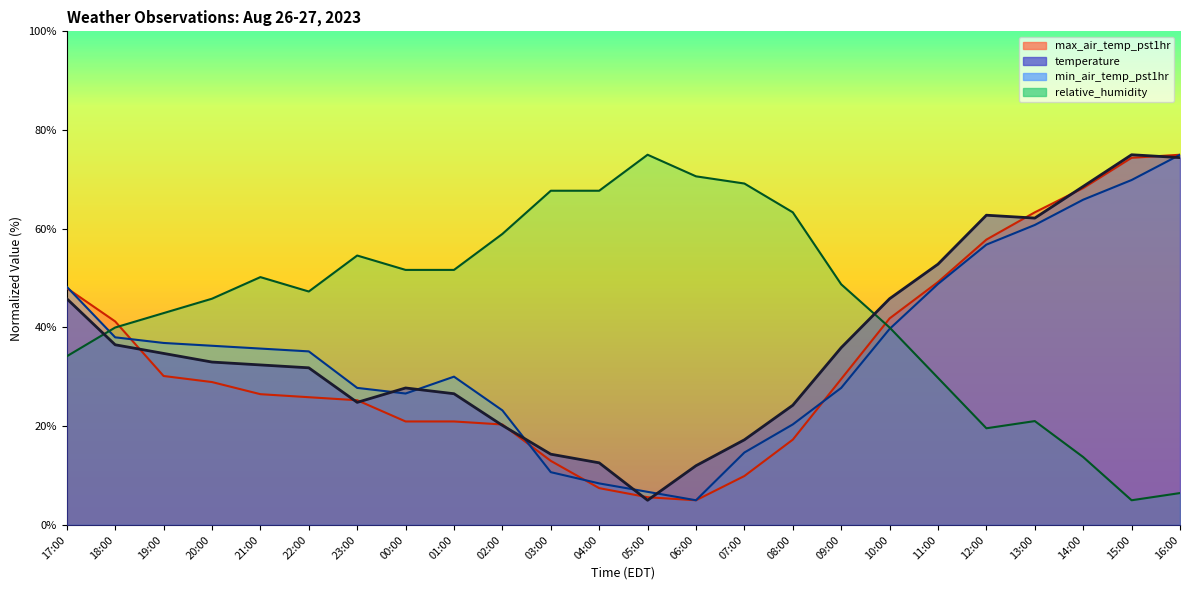

How many values in the temperature series exceed 33?

11